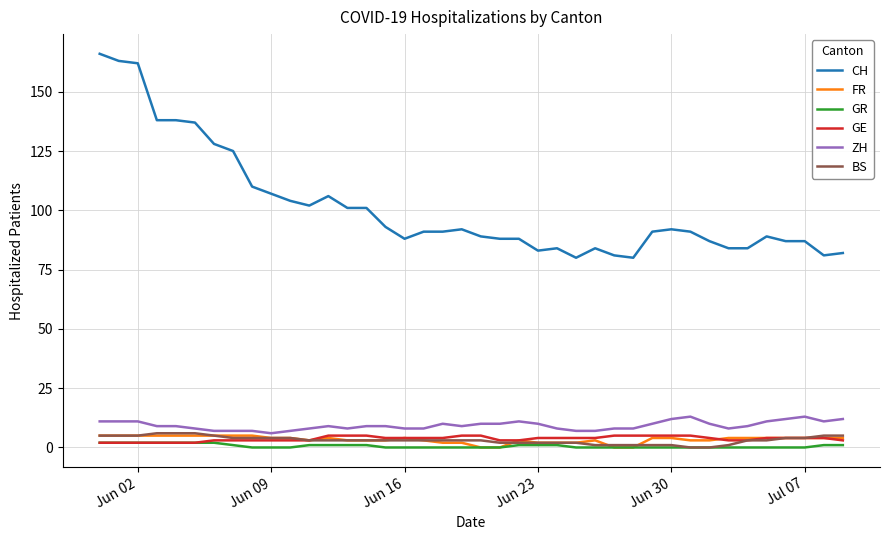

Which series has the widest spread of values?

CH